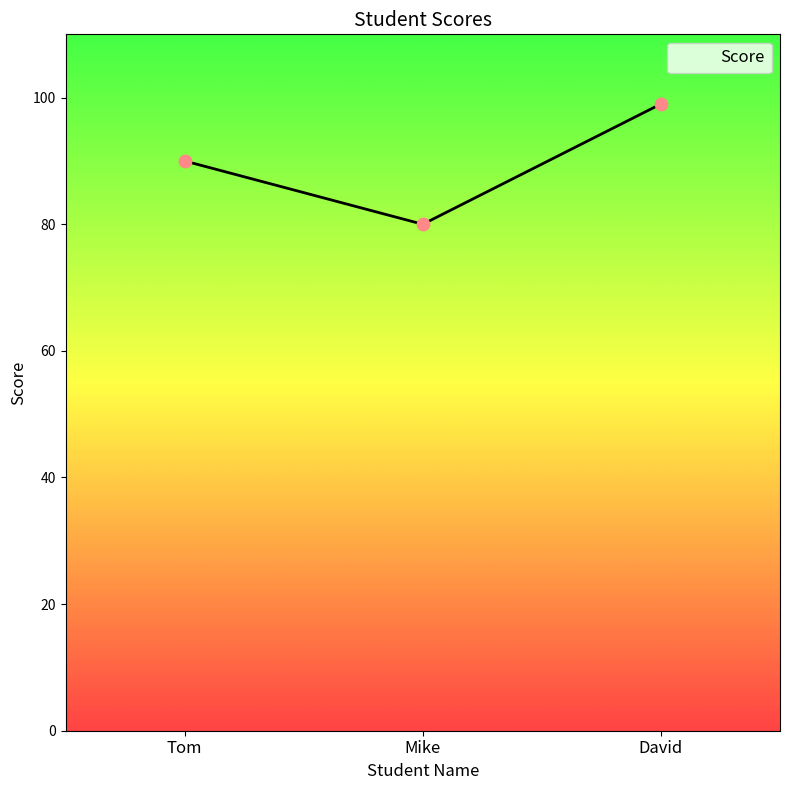

What is the change in value from Tom to Mike?

-10